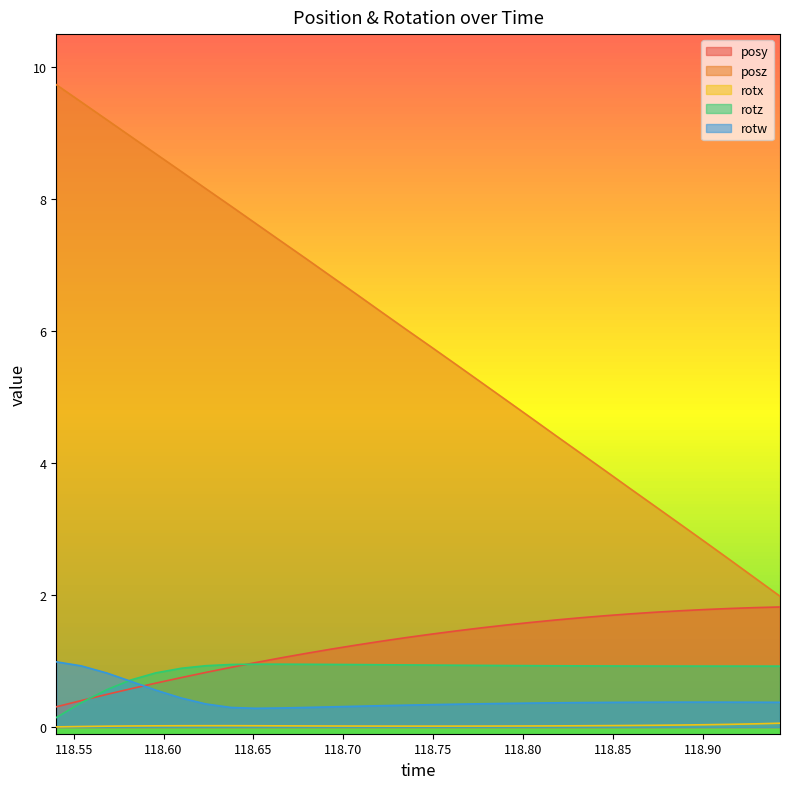

Reading right to left, list all the values displayed in this chart.

posy: 118.9429=1.8	118.9292=1.8	118.9152=1.8	118.9014=1.8	118.8877=1.8	118.8733=1.7	118.8596=1.7	118.8455=1.7	118.8317=1.7	118.8179=1.6	118.804=1.6	118.7904=1.5	118.7761=1.5	118.7626=1.5	118.7488=1.4	118.7347=1.4	118.7209=1.3	118.7073=1.2	118.6932=1.2	118.6791=1.1	118.665=1.0	118.651=1.0	118.6375=0.9	118.6235=0.8	118.6099=0.8	118.5957=0.7	118.5819=0.6	118.5685=0.5	118.5541=0.4	118.5403=0.3
posz: 118.9429=2.0	118.9292=2.3	118.9152=2.5	118.9014=2.8	118.8877=3.1	118.8733=3.3	118.8596=3.6	118.8455=3.9	118.8317=4.2	118.8179=4.4	118.804=4.7	118.7904=5.0	118.7761=5.2	118.7626=5.5	118.7488=5.8	118.7347=6.0	118.7209=6.3	118.7073=6.6	118.6932=6.8	118.6791=7.1	118.665=7.4	118.651=7.6	118.6375=7.9	118.6235=8.2	118.6099=8.4	118.5957=8.7	118.5819=8.9	118.5685=9.2	118.5541=9.5	118.5403=9.7
rotx: 118.9429=0.1	118.9292=0.0	118.9152=0.0	118.9014=0.0	118.8877=0.0	118.8733=0.0	118.8596=0.0	118.8455=0.0	118.8317=0.0	118.8179=0.0	118.804=0.0	118.7904=0.0	118.7761=0.0	118.7626=0.0	118.7488=0.0	118.7347=0.0	118.7209=0.0	118.7073=0.0	118.6932=0.0	118.6791=0.0	118.665=0.0	118.651=0.0	118.6375=0.0	118.6235=0.0	118.6099=0.0	118.5957=0.0	118.5819=0.0	118.5685=0.0	118.5541=0.0	118.5403=0.0
rotz: 118.9429=0.9	118.9292=0.9	118.9152=0.9	118.9014=0.9	118.8877=0.9	118.8733=0.9	118.8596=0.9	118.8455=0.9	118.8317=0.9	118.8179=0.9	118.804=0.9	118.7904=0.9	118.7761=0.9	118.7626=0.9	118.7488=0.9	118.7347=0.9	118.7209=0.9	118.7073=0.9	118.6932=0.9	118.6791=1.0	118.665=1.0	118.651=1.0	118.6375=0.9	118.6235=0.9	118.6099=0.9	118.5957=0.8	118.5819=0.7	118.5685=0.6	118.5541=0.4	118.5403=0.1
rotw: 118.9429=0.4	118.9292=0.4	118.9152=0.4	118.9014=0.4	118.8877=0.4	118.8733=0.4	118.8596=0.4	118.8455=0.4	118.8317=0.4	118.8179=0.4	118.804=0.4	118.7904=0.4	118.7761=0.4	118.7626=0.3	118.7488=0.3	118.7347=0.3	118.7209=0.3	118.7073=0.3	118.6932=0.3	118.6791=0.3	118.665=0.3	118.651=0.3	118.6375=0.3	118.6235=0.4	118.6099=0.4	118.5957=0.6	118.5819=0.7	118.5685=0.8	118.5541=0.9	118.5403=1.0